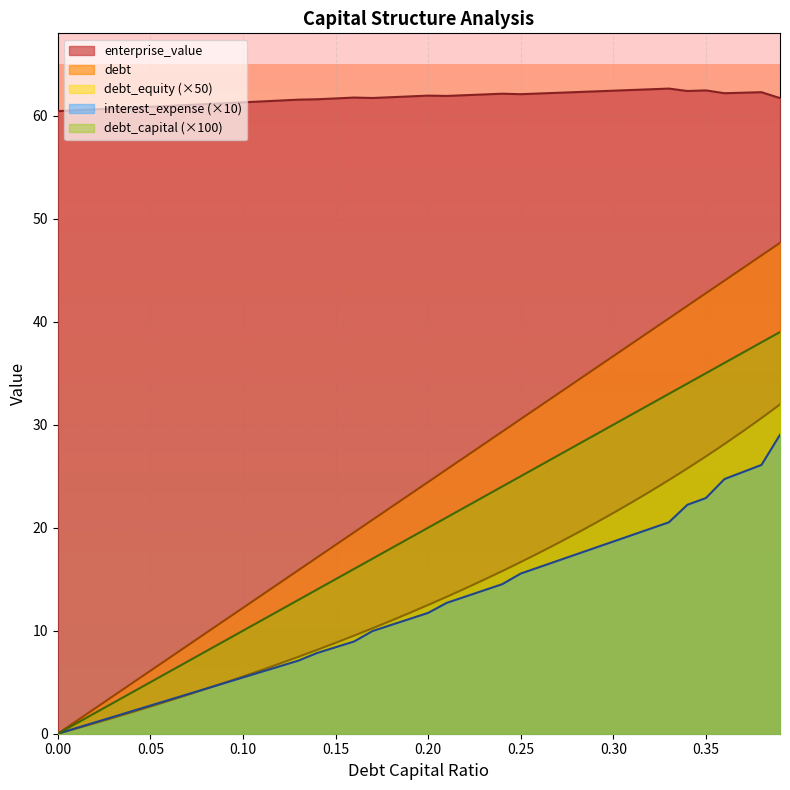

What is the difference between the second highest and minimum values in the enterprise_value series?

2.1